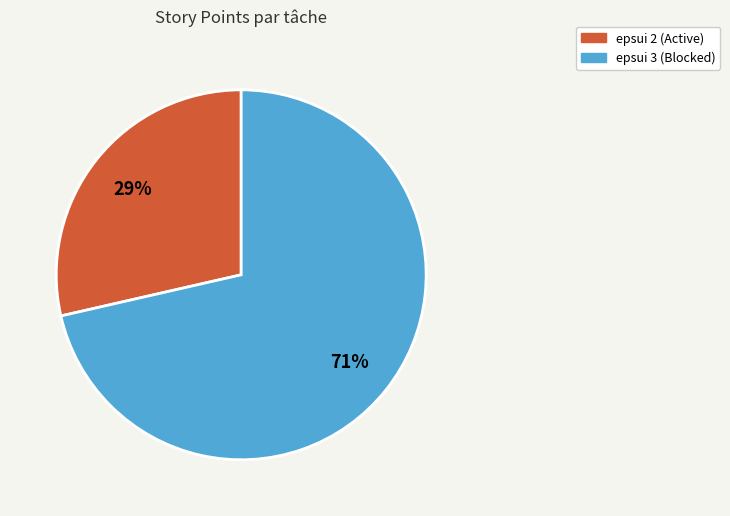

Which category has the biggest portion of the pie?

epsui 3 (Blocked)